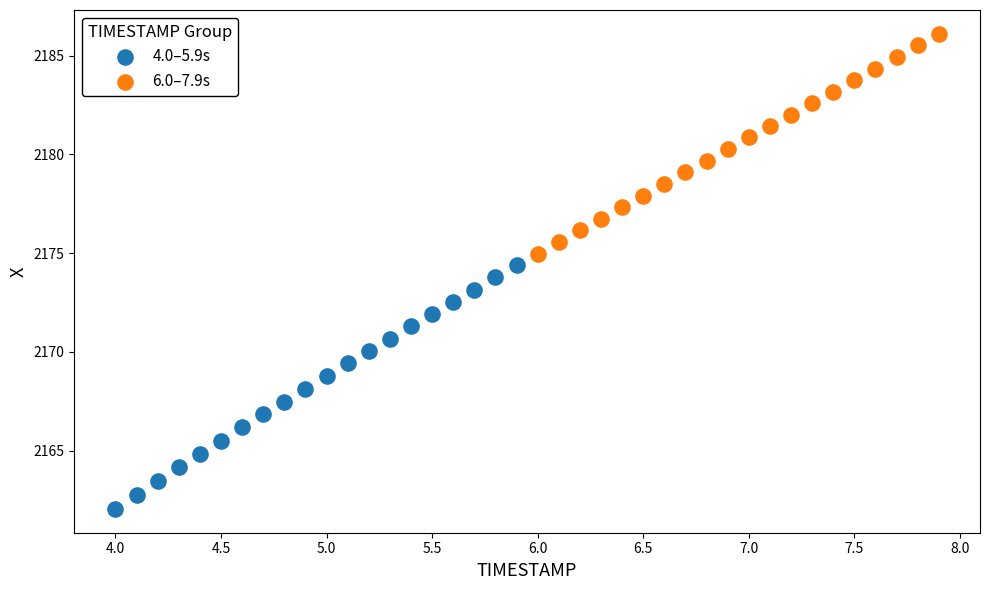

Which series has the widest spread of Y values?

4.0–5.9s